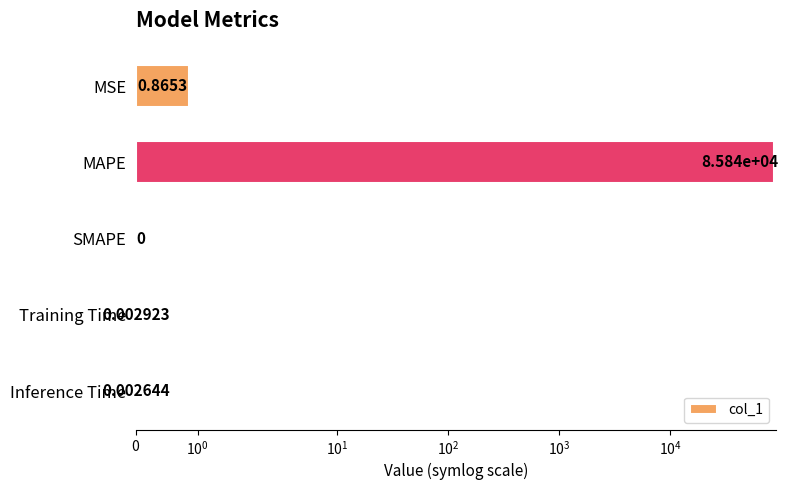

Reading left to right, extract all data points from this chart.

0.9	85837.6	0.0	0.0	0.0